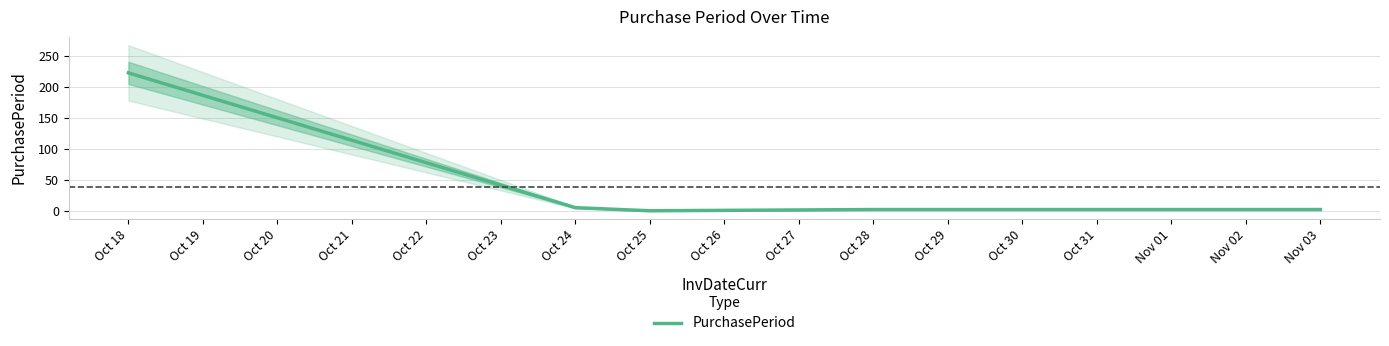

True or false: PurchasePeriod has a value of 3 at Oct 28.

True